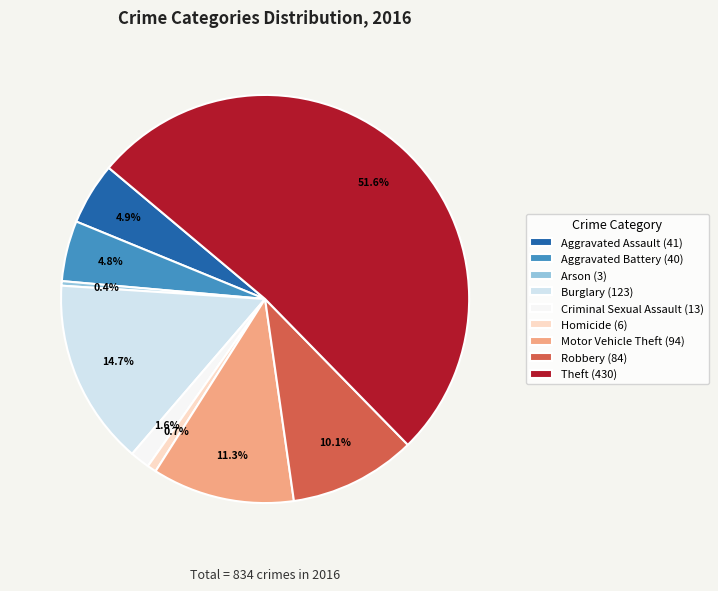

How many slices are in this pie chart?

9